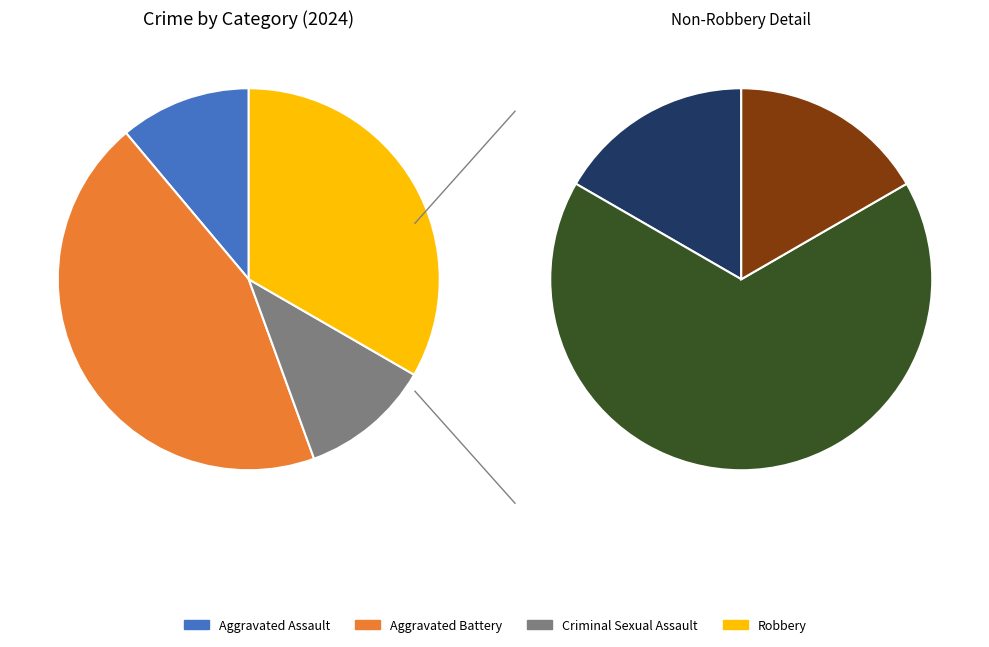

Is there any slice that represents more than half of the pie?

No